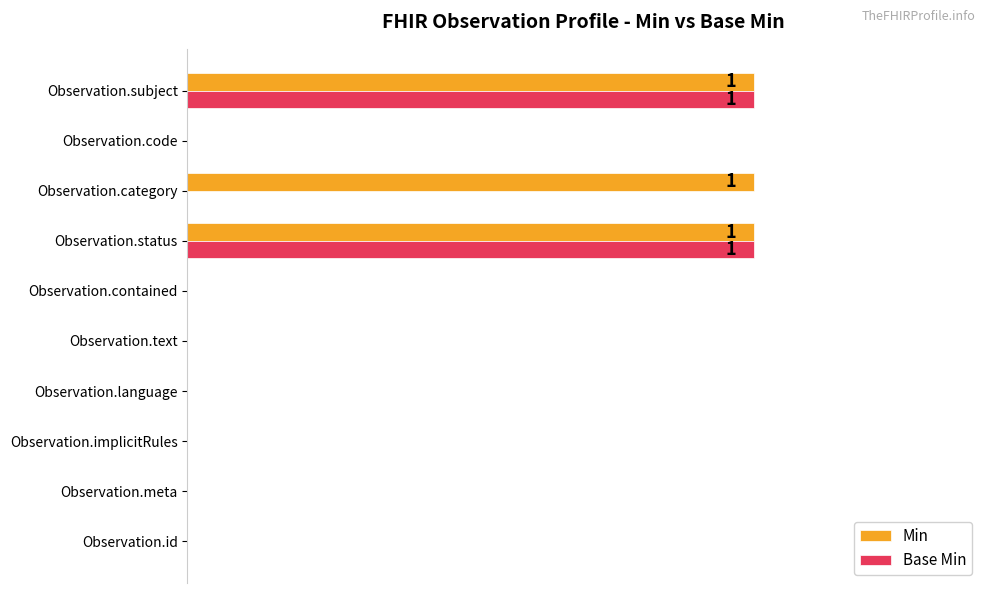

What are all the series names shown in the legend?

Min, Base Min